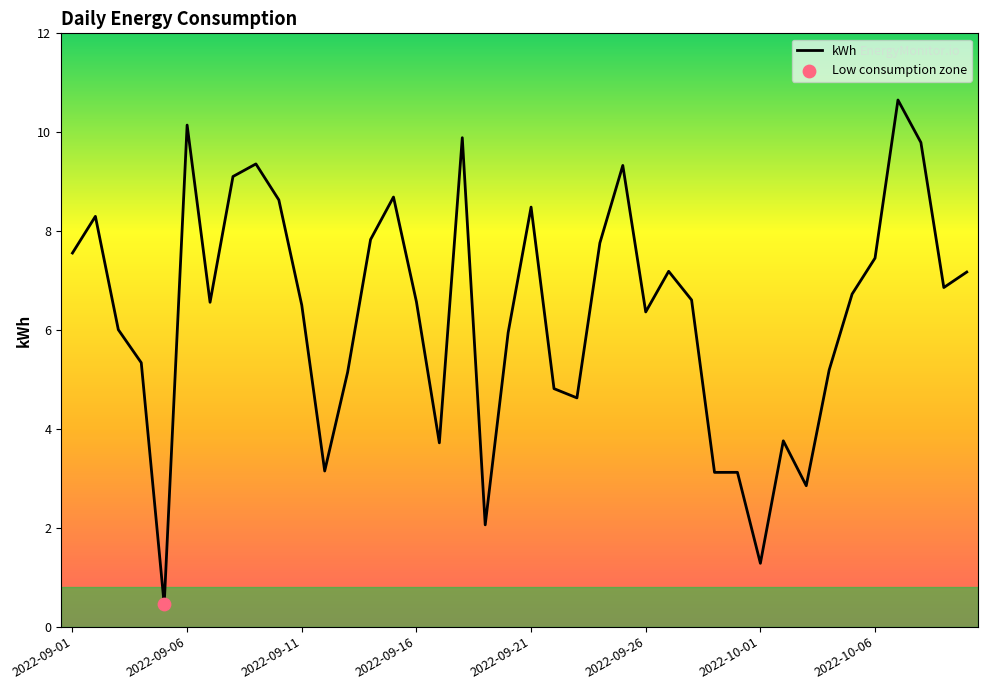

What is the difference between the maximum and minimum values?

10.2